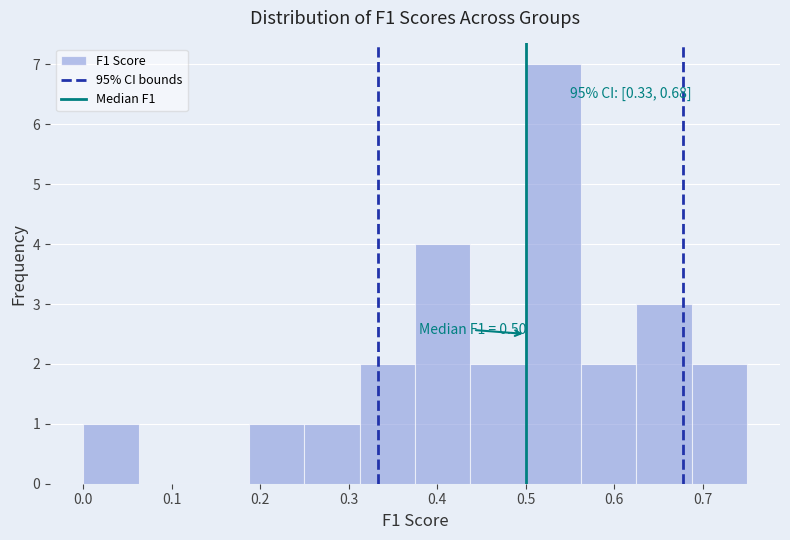

Over which range of the x-axis is the bar tallest?

0.50 to 0.56